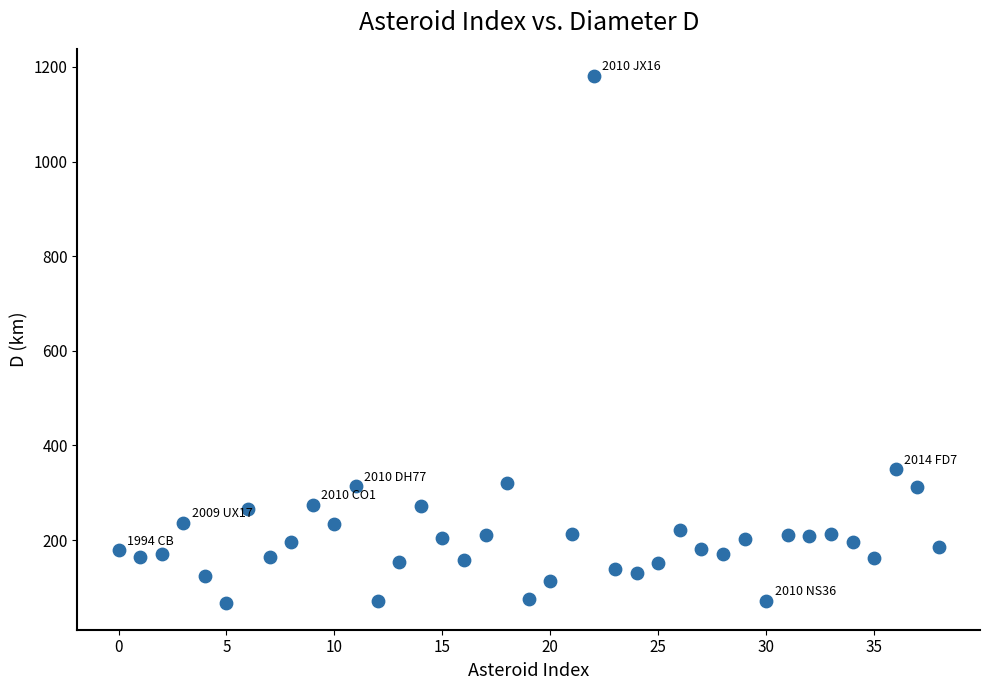

What Y value in the scatter plot is closest to 623?

349.9